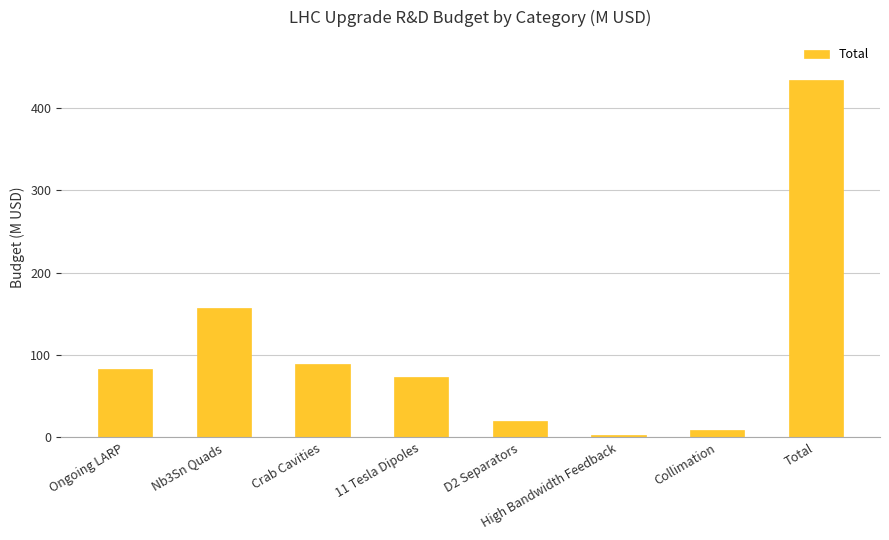

Where is the data nearest to the value 218?

Nb3Sn Quads